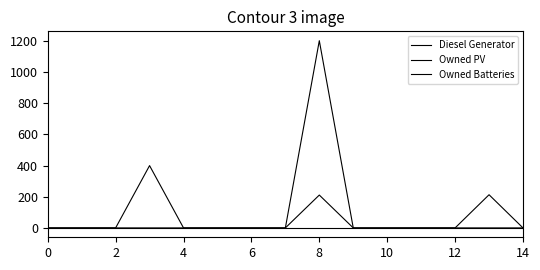

How many lines are shown in the chart?

3